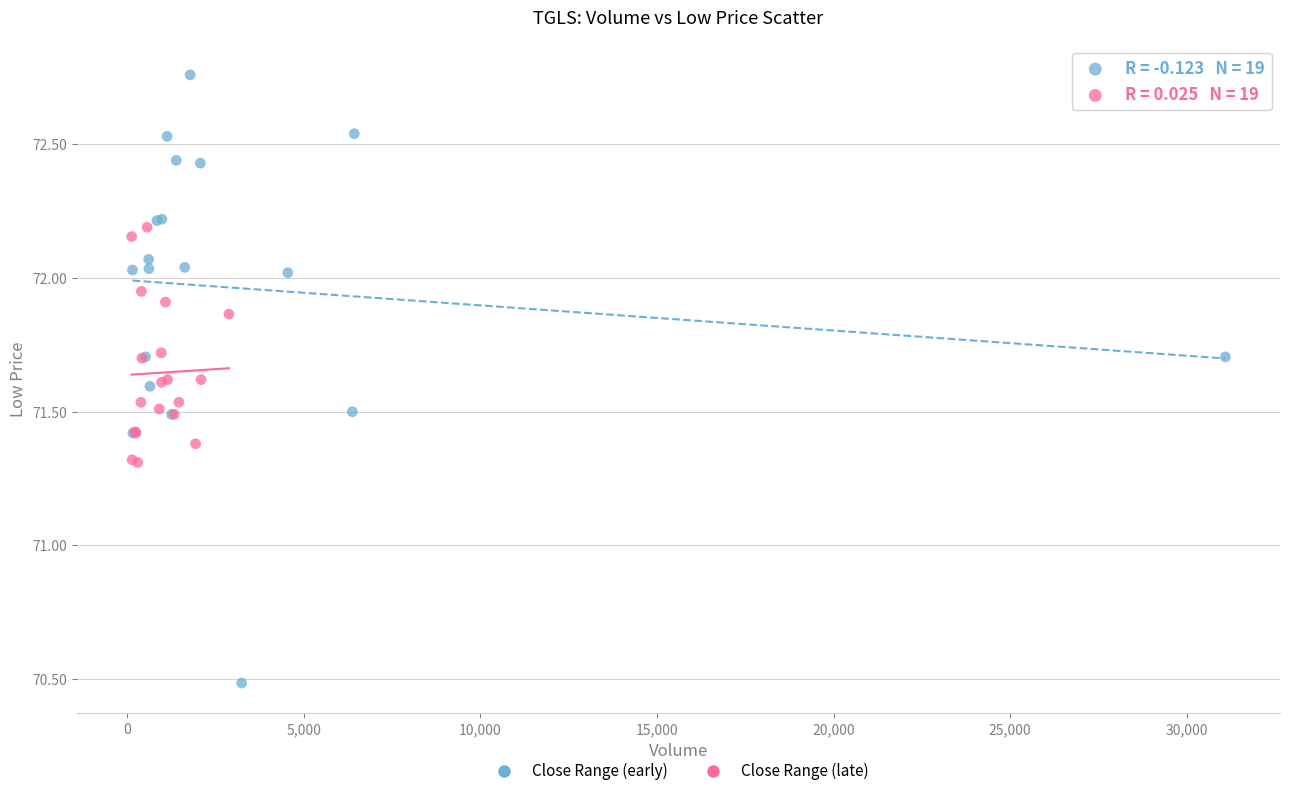

Which series has the widest spread of Y values?

Close Range (early)